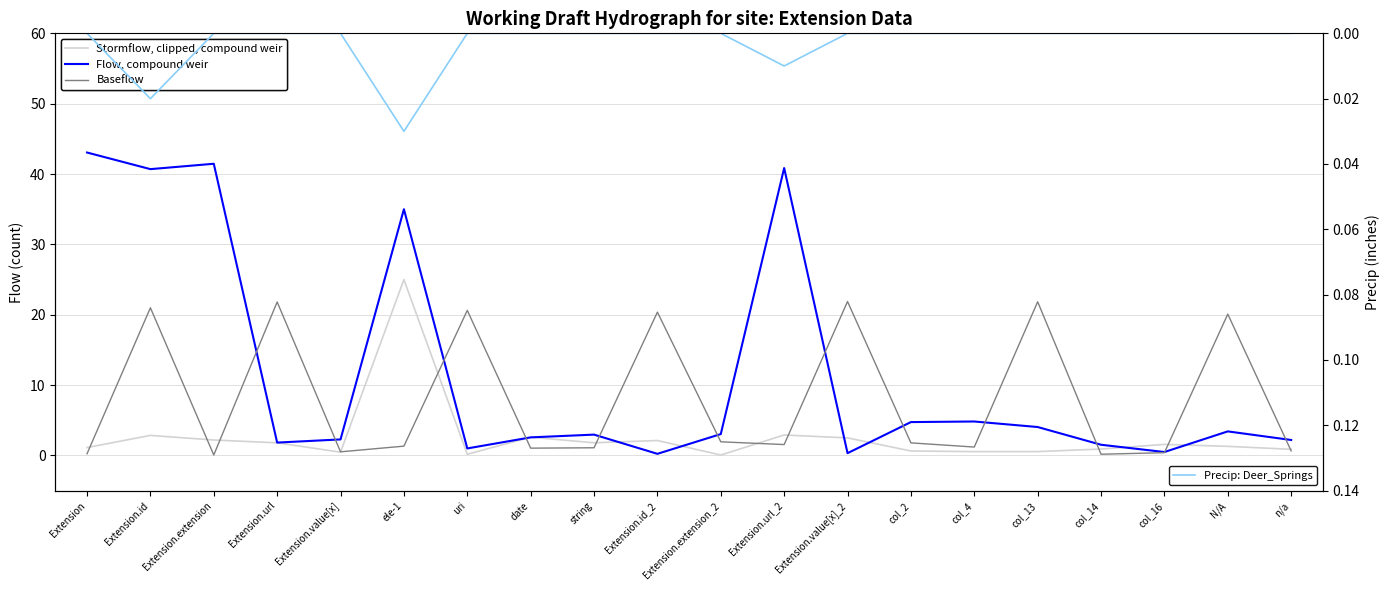

How many intersections are there between Flow, compound weir and Baseflow?

12